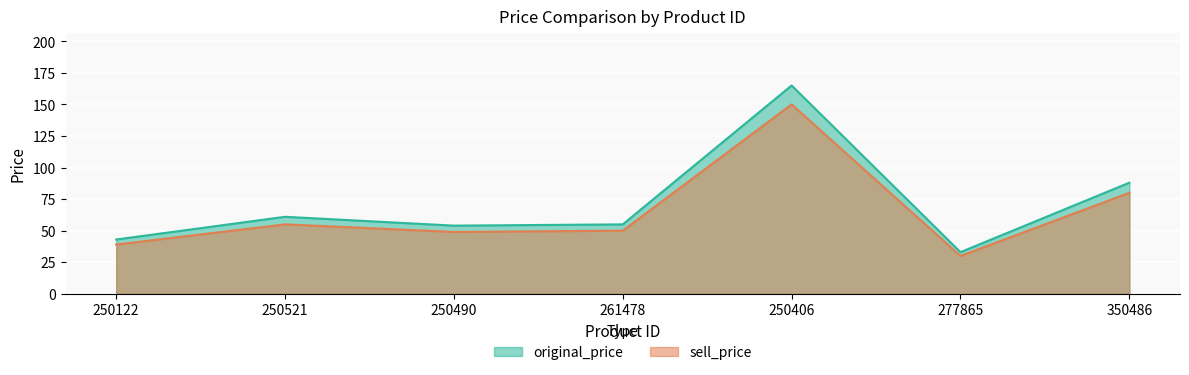

At which category does sell_price reach its first local valley?

250490